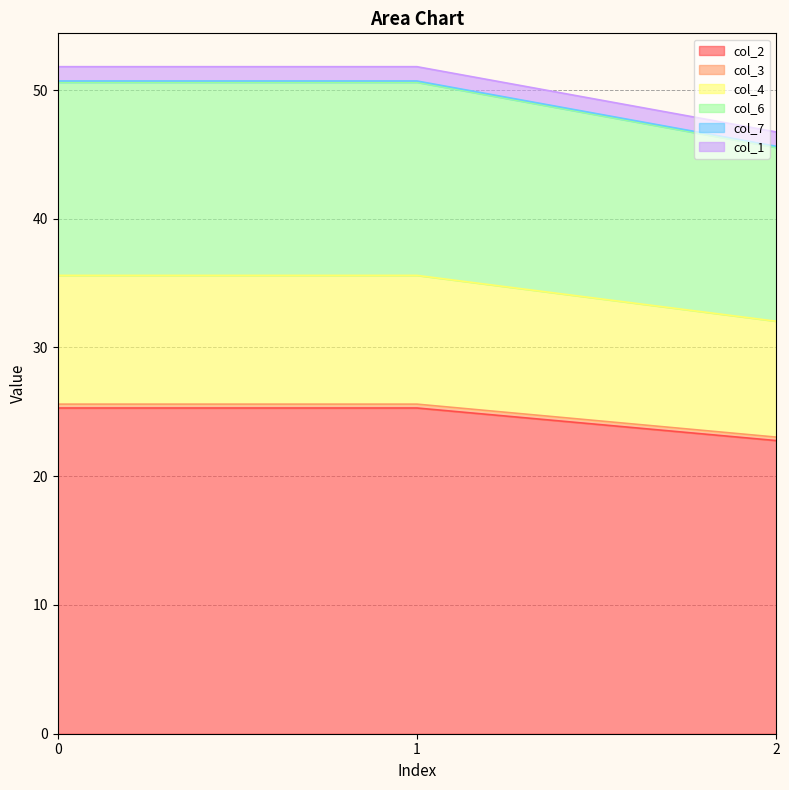

The col_2 series shows 73.5 at 2. True or false?

False